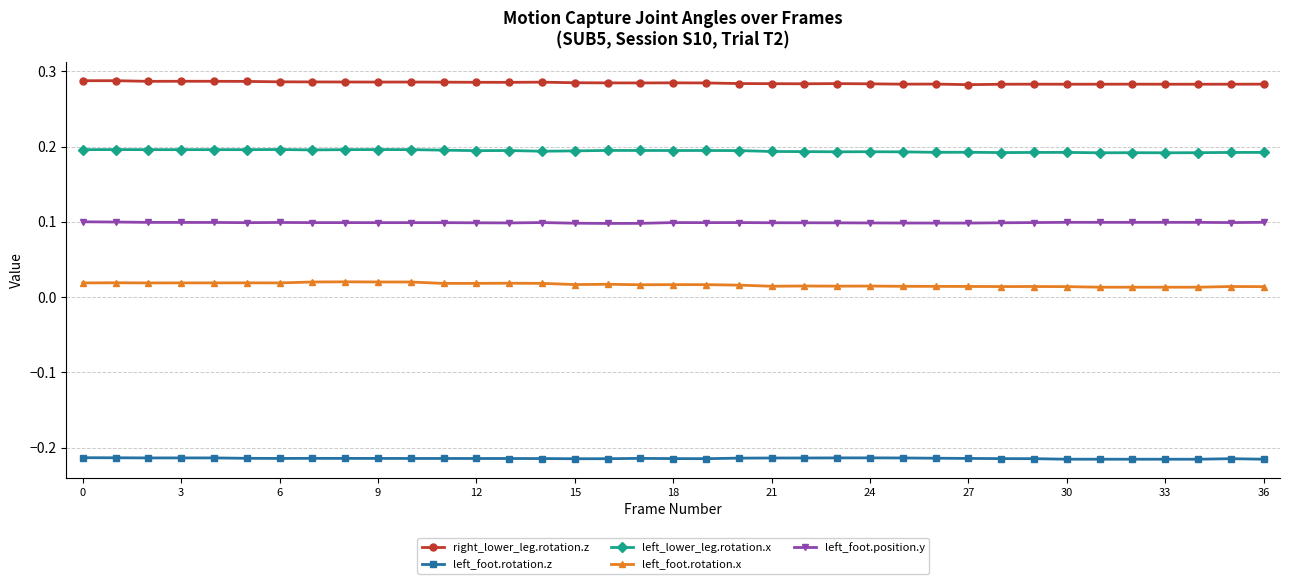

Rank the series by their maximum value, from highest to lowest.

right_lower_leg.rotation.z, left_lower_leg.rotation.x, left_foot.position.y, left_foot.rotation.x, left_foot.rotation.z